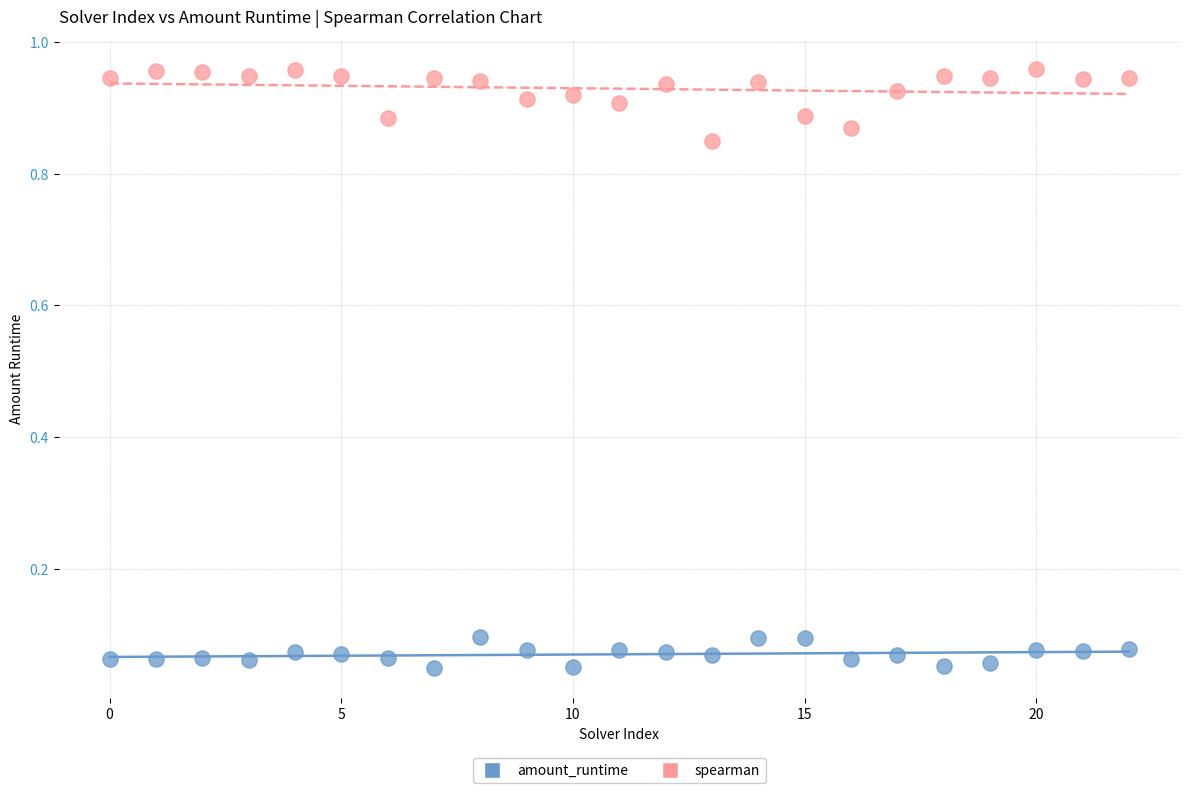

Which series reaches the minimum Y coordinate?

amount_runtime